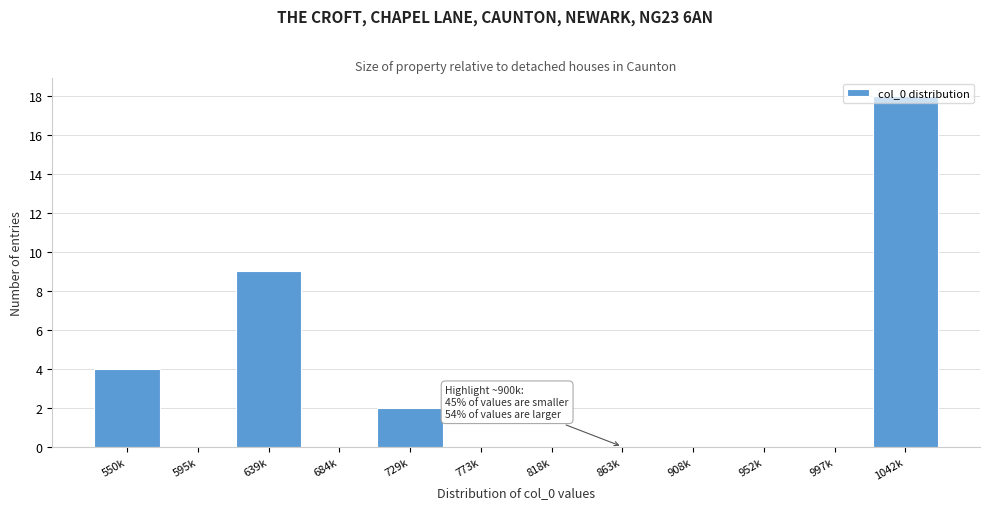

Between 863k and 550k, which is larger?

550k